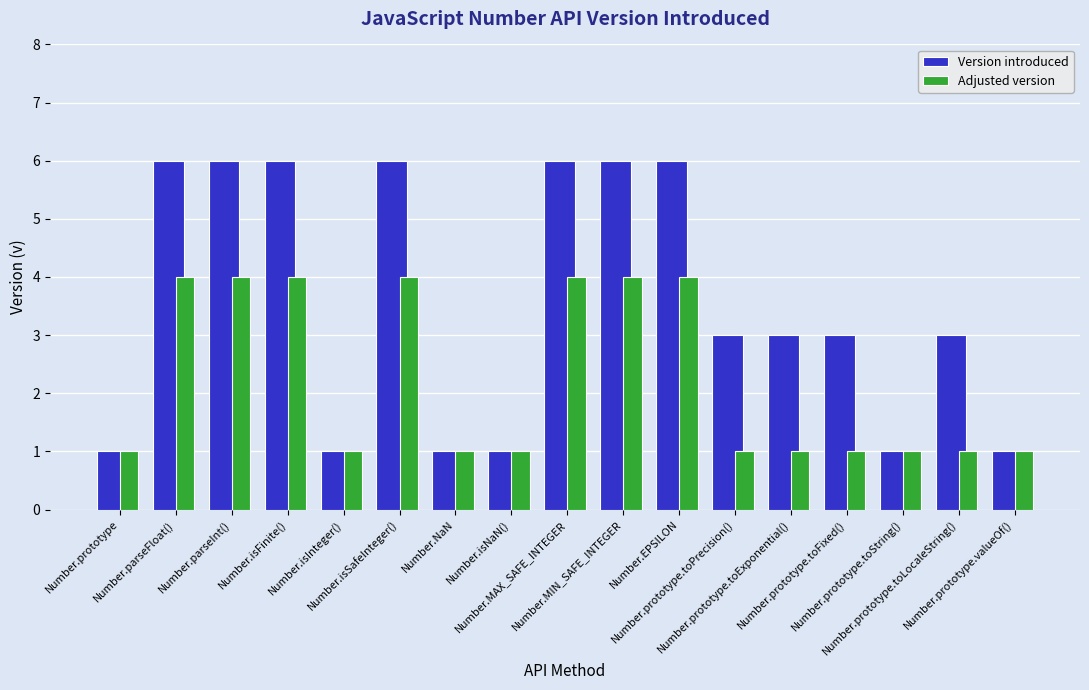

List the series in order of their peak value, lowest first.

Adjusted version, Version introduced